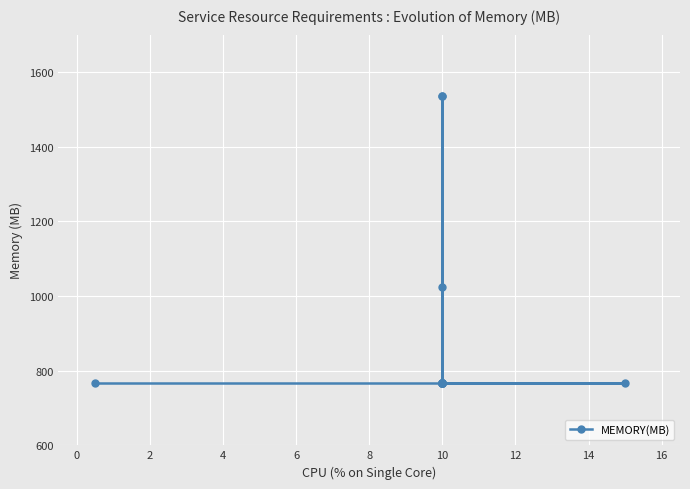

Reading left to right, list all the values displayed in this chart.

768	768	768	768	1536	768	768	768	768	768	768	1536	768	1024